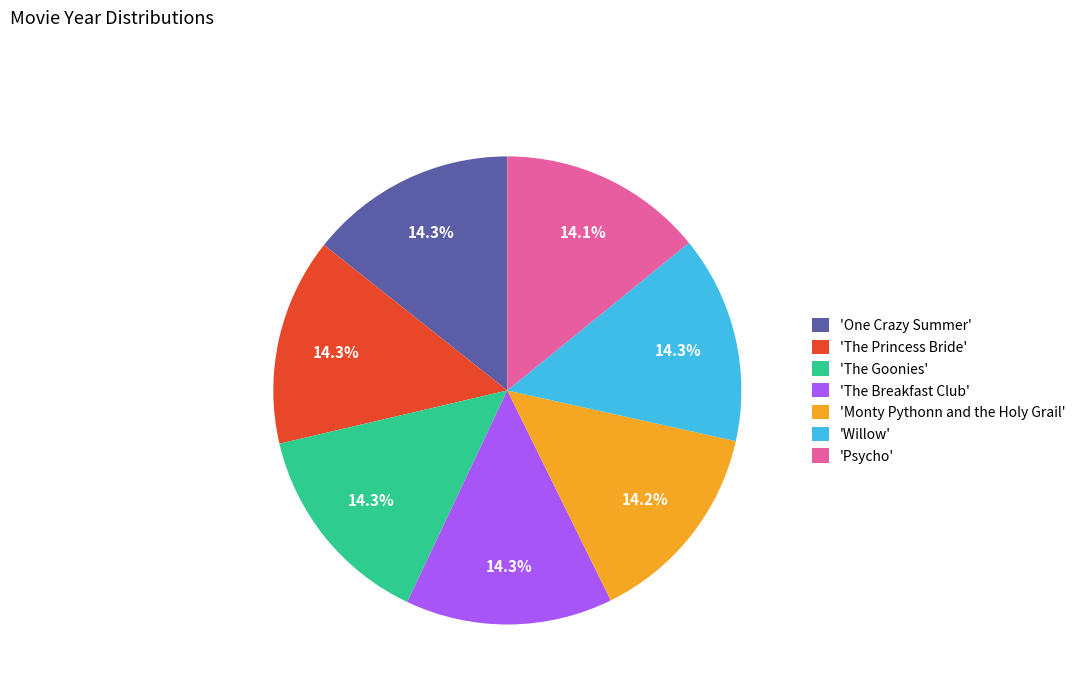

How many slices are in this pie chart?

7